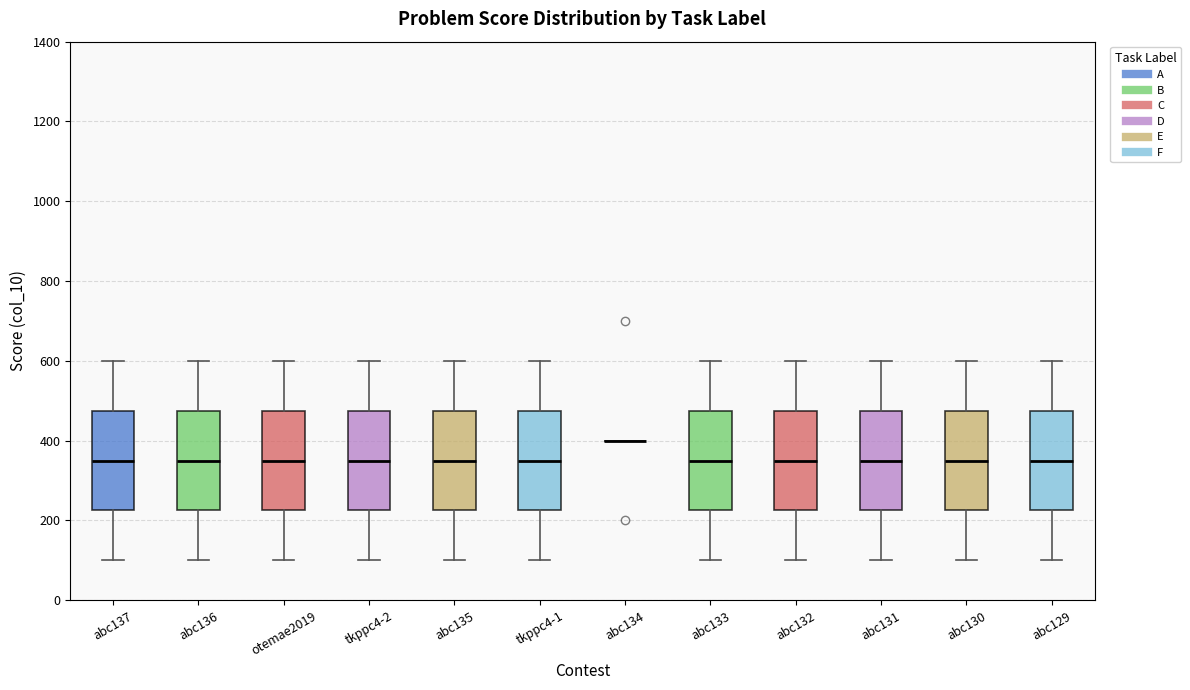

Reading left to right, read every box against the y-axis: the position of its median line, the range the box covers, and the ends of its whiskers. The values are not printed on the chart, so give them approximately, as read against the axis.

abc137: median 360, box 220 to 480, whiskers 100 to 600
abc136: median 360, box 220 to 480, whiskers 100 to 600
otemae2019: median 360, box 220 to 480, whiskers 100 to 600
tkppc4-2: median 360, box 220 to 480, whiskers 100 to 600
abc135: median 360, box 220 to 480, whiskers 100 to 600
tkppc4-1: median 360, box 220 to 480, whiskers 100 to 600
abc134: box collapsed to a line at 400, whiskers 400 to 400
abc133: median 360, box 220 to 480, whiskers 100 to 600
abc132: median 360, box 220 to 480, whiskers 100 to 600
abc131: median 360, box 220 to 480, whiskers 100 to 600
abc130: median 360, box 220 to 480, whiskers 100 to 600
abc129: median 360, box 220 to 480, whiskers 100 to 600